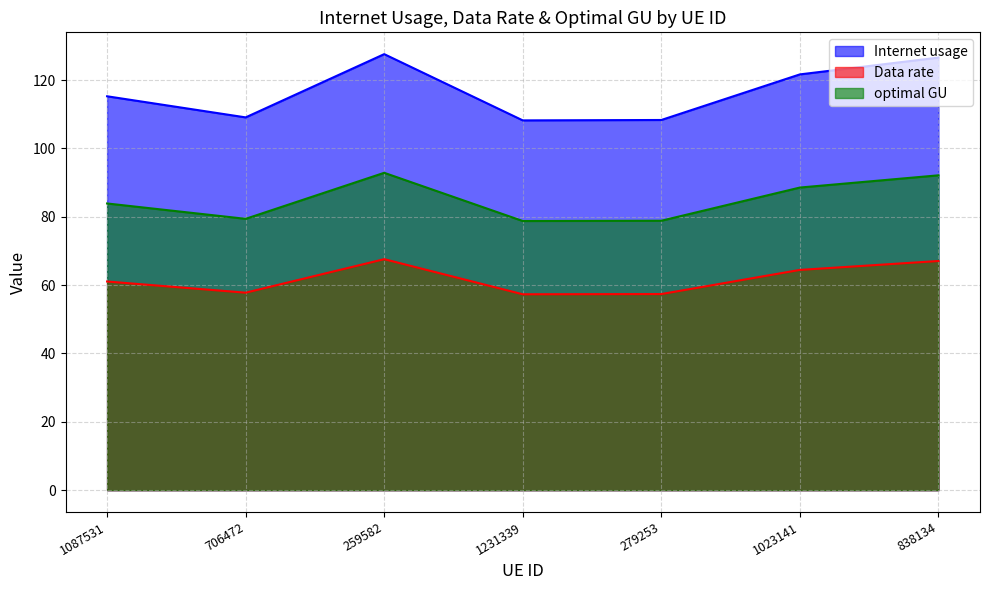

How many data points in Internet usage are less than 115?

3